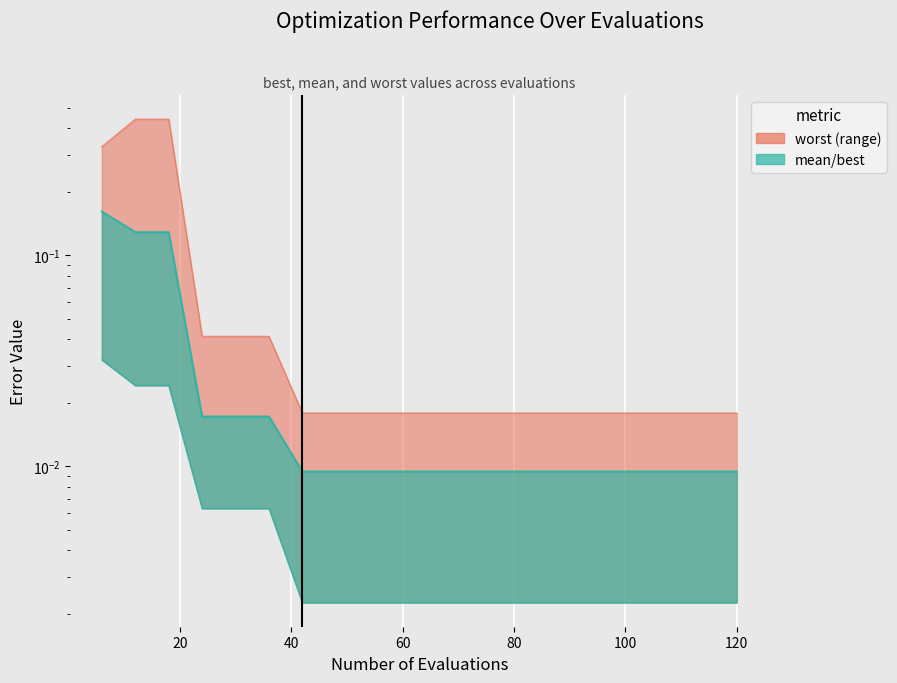

True or false: best has a value of 0.0 at 12.

True